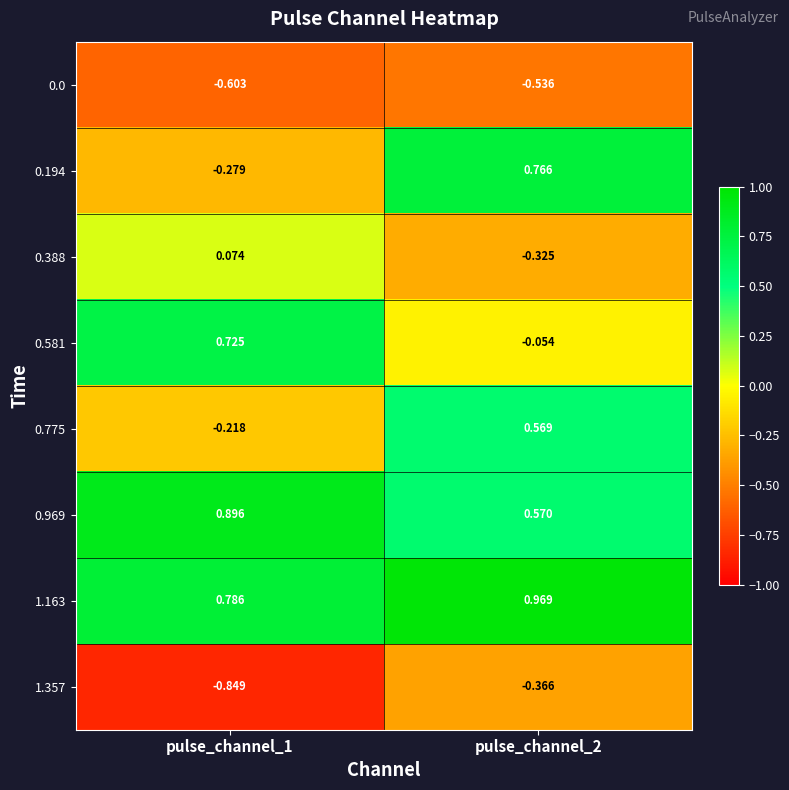

Is the value of 0.775 at pulse_channel_2 greater than the value of 1.357 at pulse_channel_2?

Yes